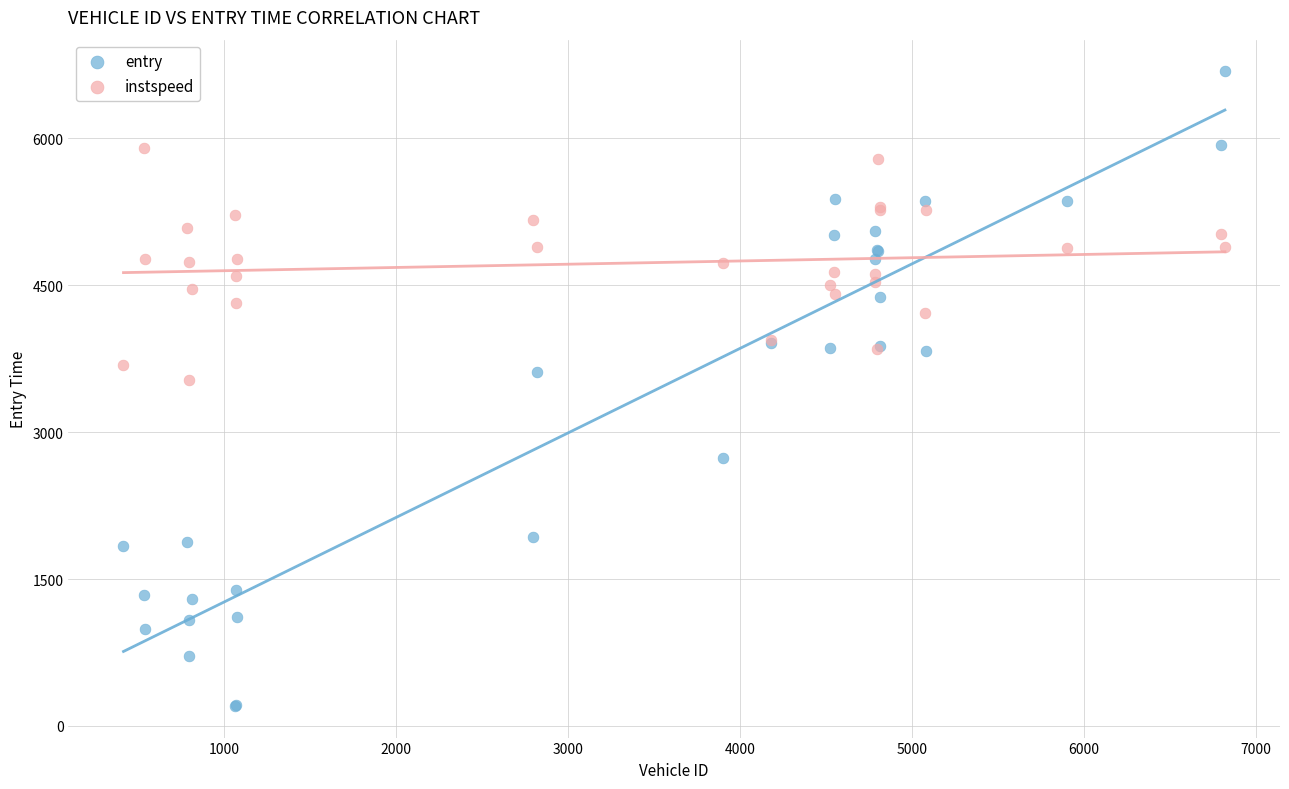

In the entry series, what Y value is closest to 3443?

3614.1